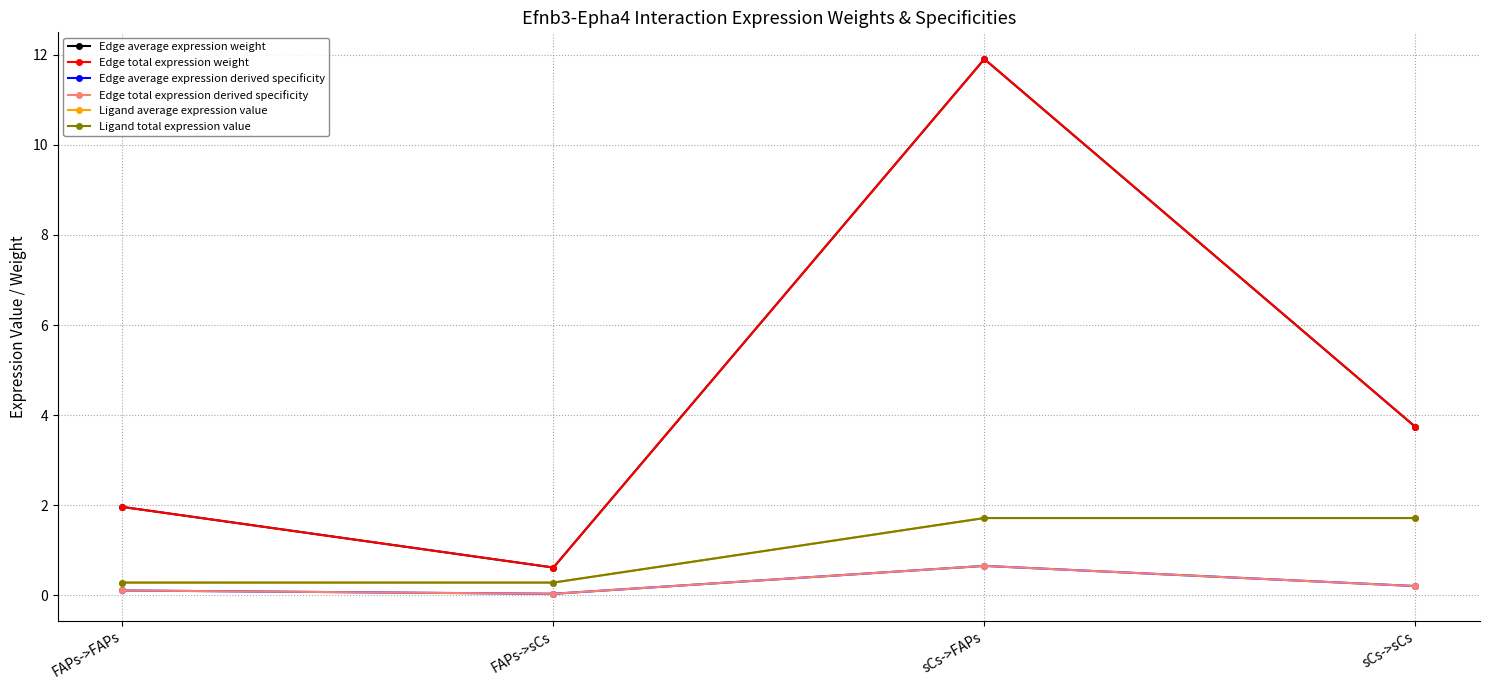

Reading left to right, what are all the values shown in this chart?

Edge average expression weight: FAPs->FAPs=2.0	FAPs->sCs=0.6	sCs->FAPs=11.9	sCs->sCs=3.7
Edge total expression weight: FAPs->FAPs=2.0	FAPs->sCs=0.6	sCs->FAPs=11.9	sCs->sCs=3.7
Edge average expression derived specificity: FAPs->FAPs=0.1	FAPs->sCs=0.0	sCs->FAPs=0.7	sCs->sCs=0.2
Edge total expression derived specificity: FAPs->FAPs=0.1	FAPs->sCs=0.0	sCs->FAPs=0.7	sCs->sCs=0.2
Ligand average expression value: FAPs->FAPs=0.3	FAPs->sCs=0.3	sCs->FAPs=1.7	sCs->sCs=1.7
Ligand total expression value: FAPs->FAPs=0.3	FAPs->sCs=0.3	sCs->FAPs=1.7	sCs->sCs=1.7